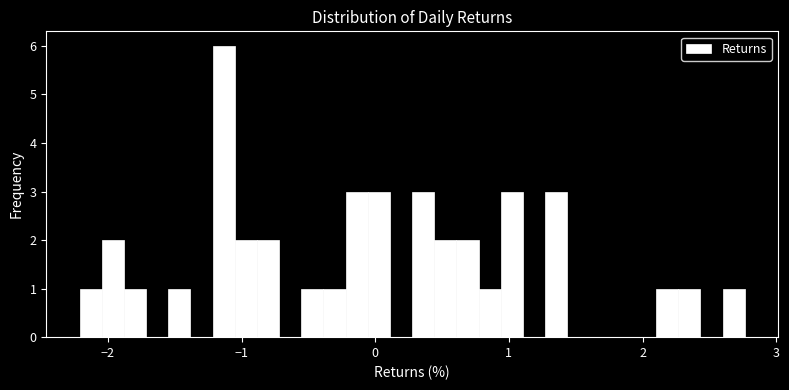

Around what value on the x-axis is the tallest bar? Give the approximate position of its centre, as read against the axis.

-1.1